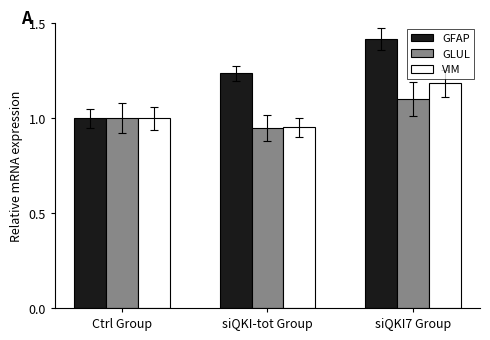

What is the difference between the maximum and second lowest values in the GLUL series?

0.1